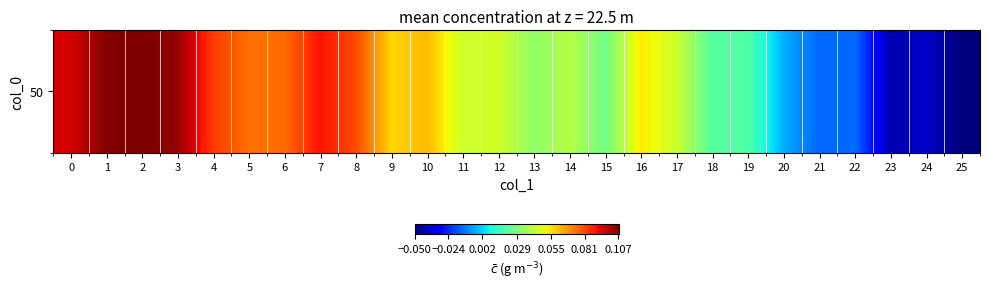

List the labels in order of value, largest first.

2, 1, 3, 0, 7, 4, 8, 6, 5, 10, 9, 16, 12, 17, 11, 14, 13, 15, 18, 19, 20, 22, 21, 24, 23, 25